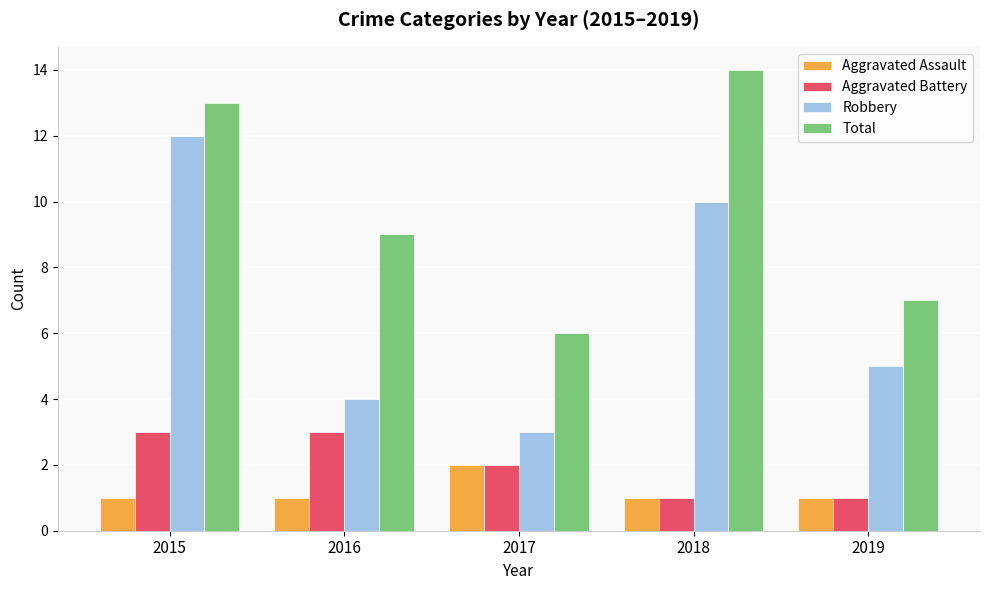

How many bars are there in total?

20